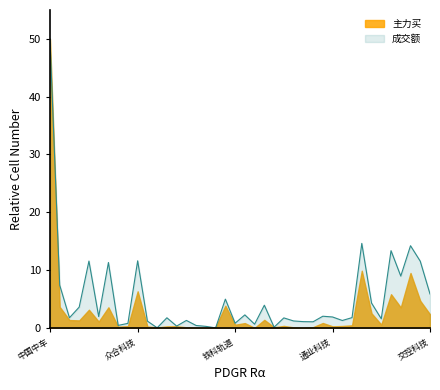

At which category is the sum across all series the highest?

中国中车